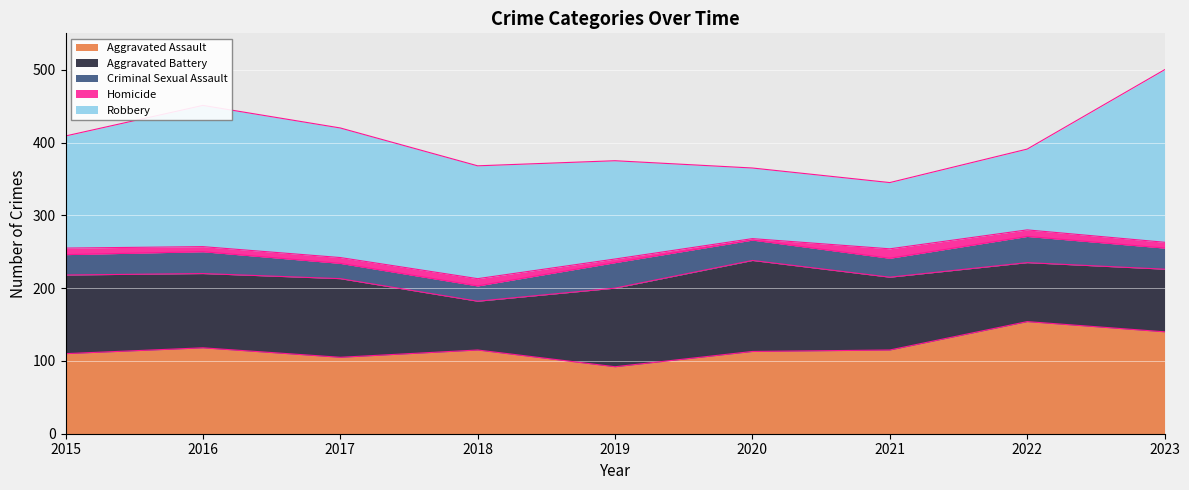

Count the number of categories in the chart.

9